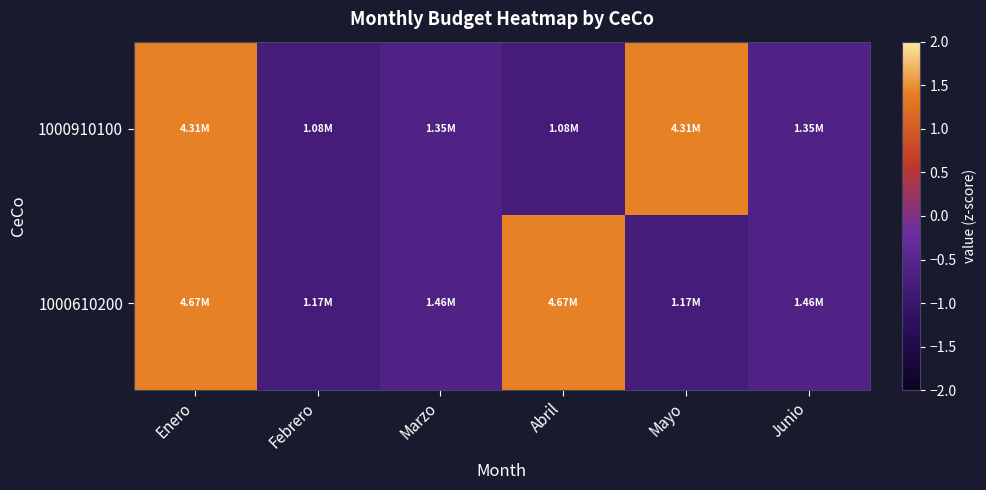

Which label corresponds to the smallest value in the chart?

Febrero